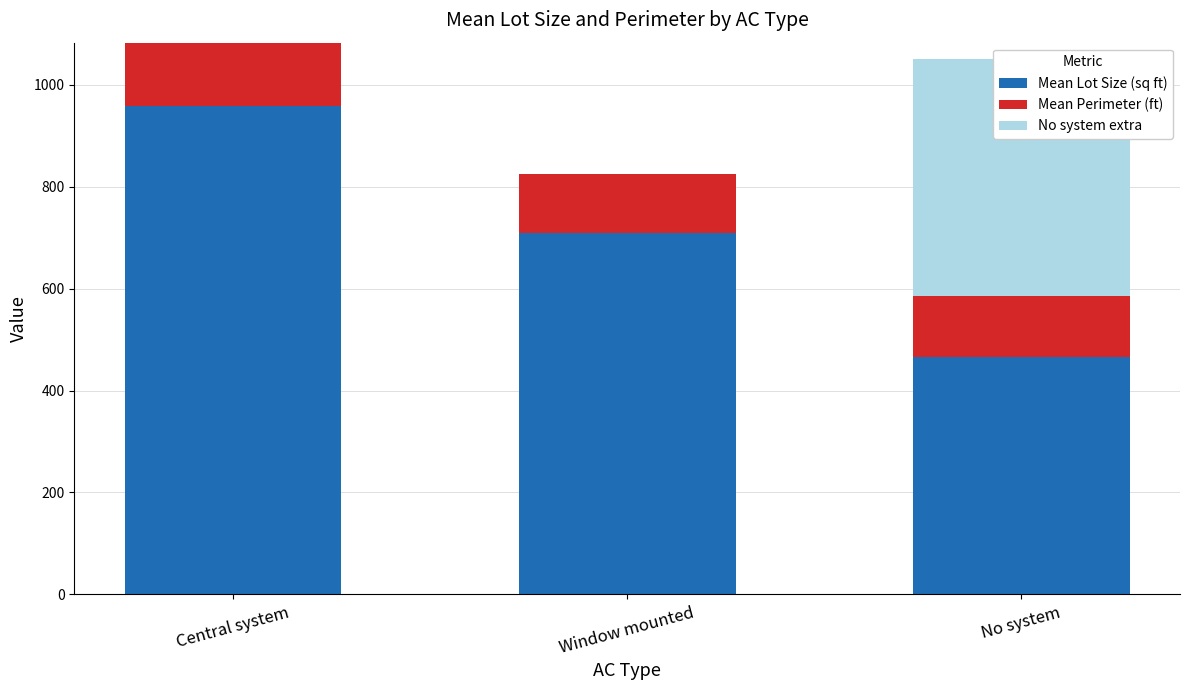

What is the value of the Mean Perimeter (ft) bar at the 1st from the left?

125.2